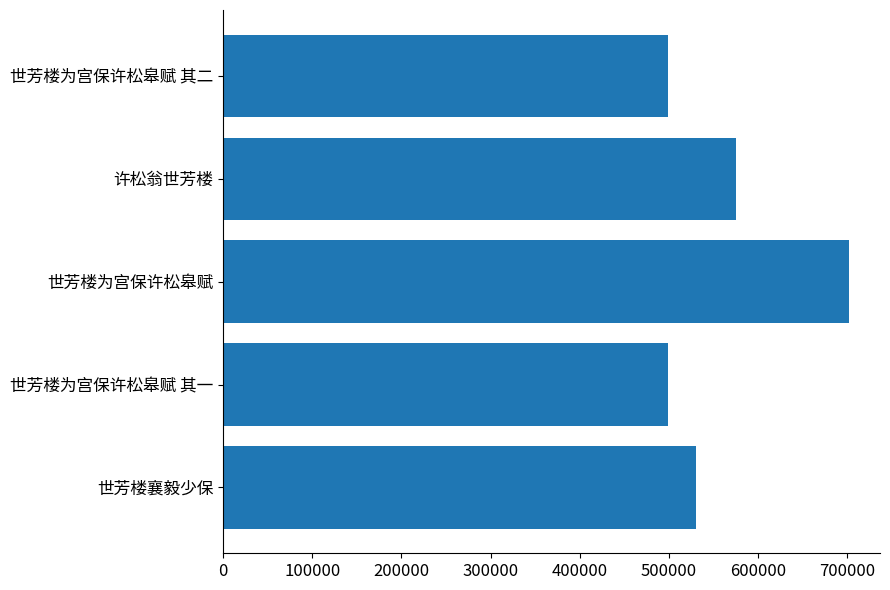

What is the sum of all values?

2805145